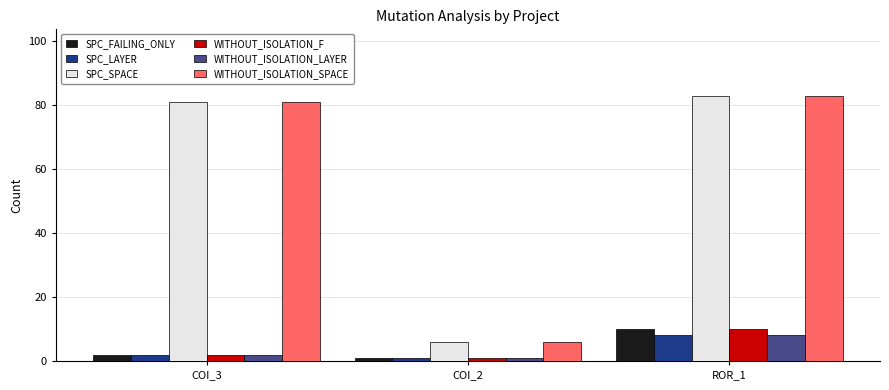

Reading left to right, what are all the values shown in this chart?

SPC_FAILING_ONLY: COI_3=2	COI_2=1	ROR_1=10
SPC_LAYER: COI_3=2	COI_2=1	ROR_1=8
SPC_SPACE: COI_3=81	COI_2=6	ROR_1=83
WITHOUT_ISOLATION_F: COI_3=2	COI_2=1	ROR_1=10
WITHOUT_ISOLATION_LAYER: COI_3=2	COI_2=1	ROR_1=8
WITHOUT_ISOLATION_SPACE: COI_3=81	COI_2=6	ROR_1=83